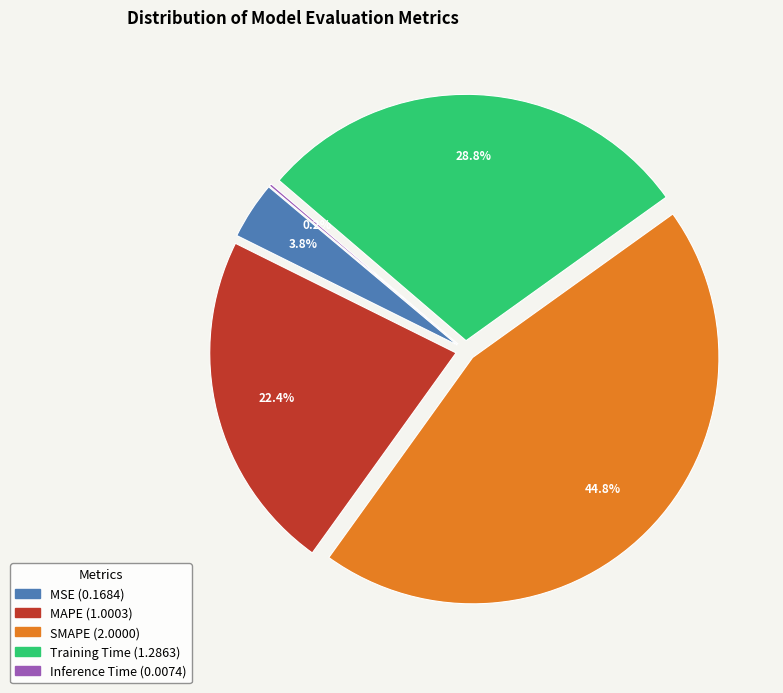

Count the number of slices in the pie.

5